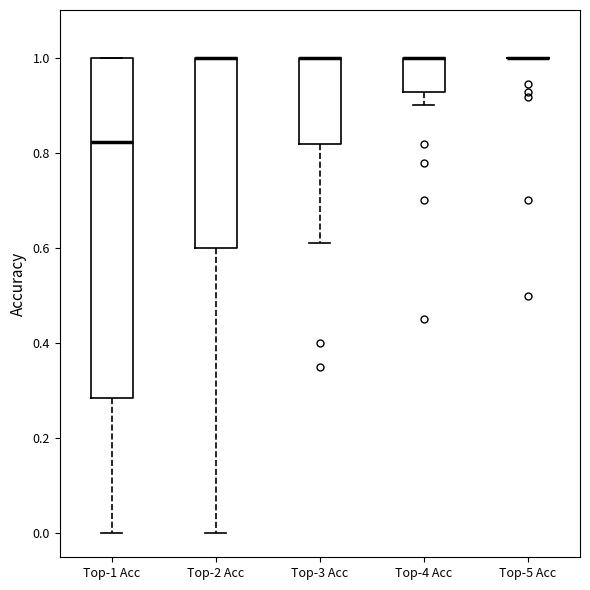

Where does the median line of the box for Top-1 Acc sit on the y-axis? The values are not printed on the chart, so give them approximately, as read against the axis.

0.82